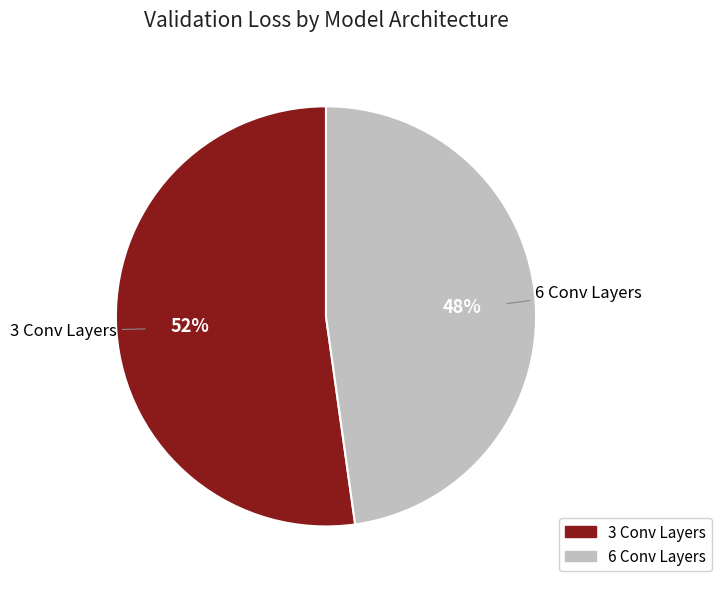

To the nearest percent, what is the difference between the largest and smallest slice percentages?

4%